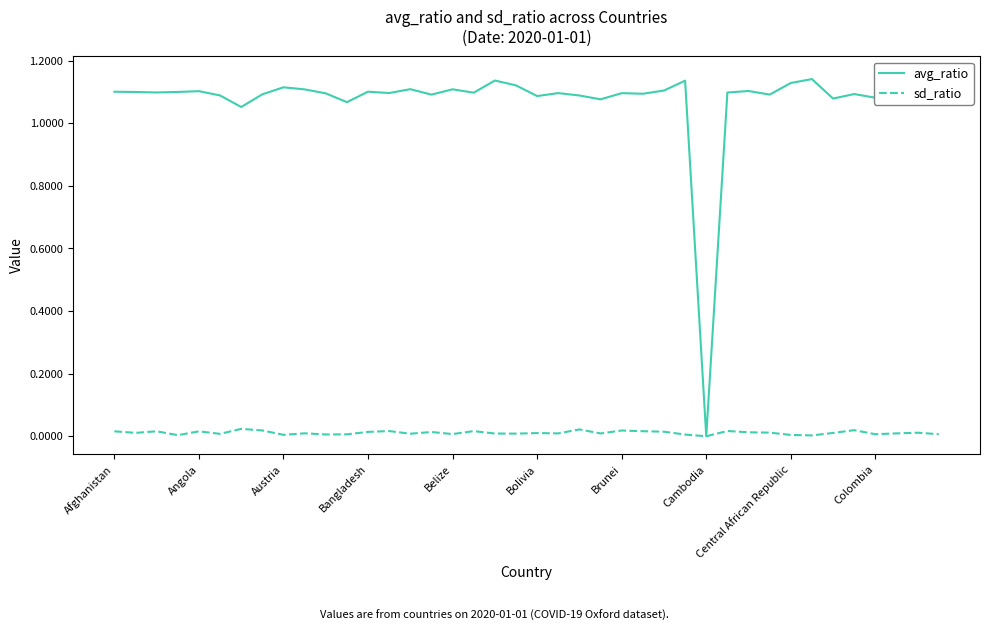

Between 12 and 17, which series saw the biggest shift?

avg_ratio